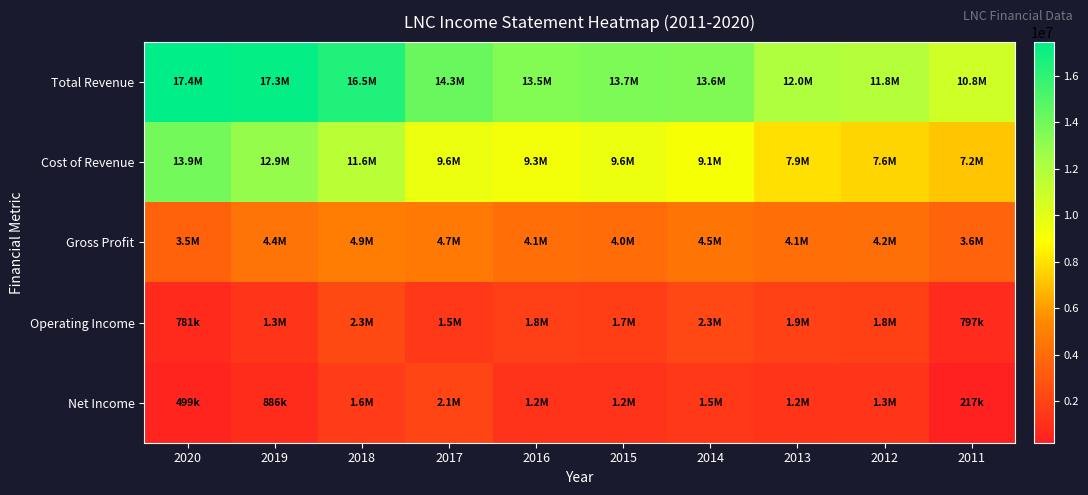

Which category has the lowest value across all series?

2011